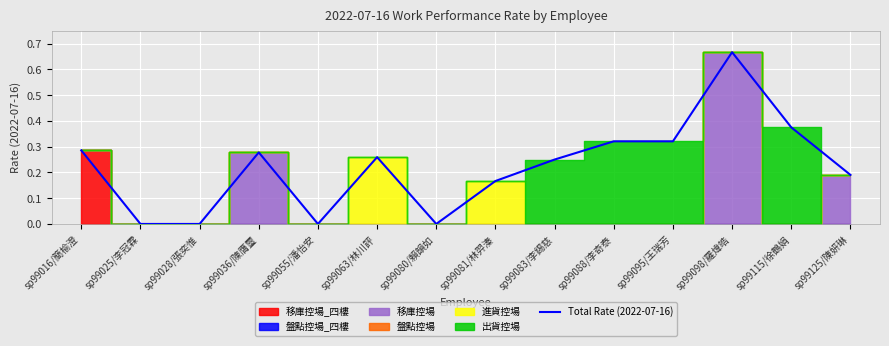

Is it true that the value at sp99080/賴韻如 is 0.4?

False